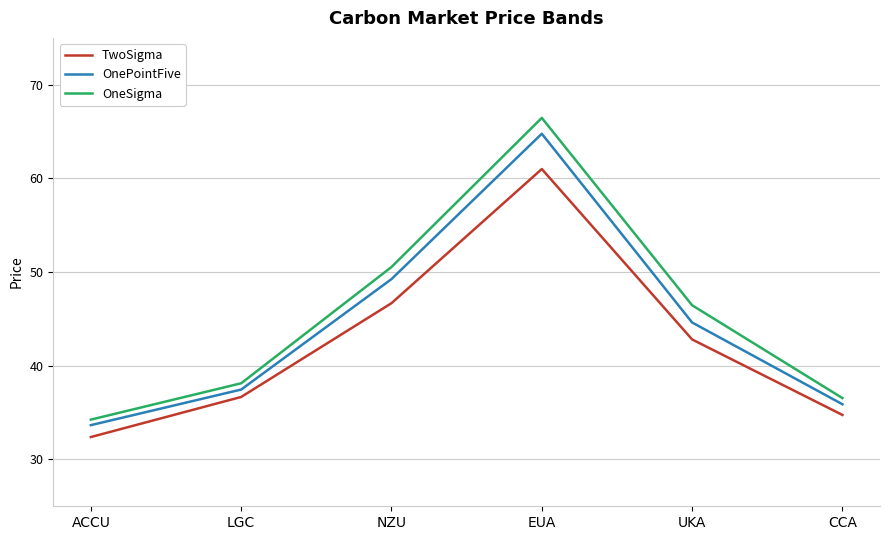

What position from the right is LGC?

5